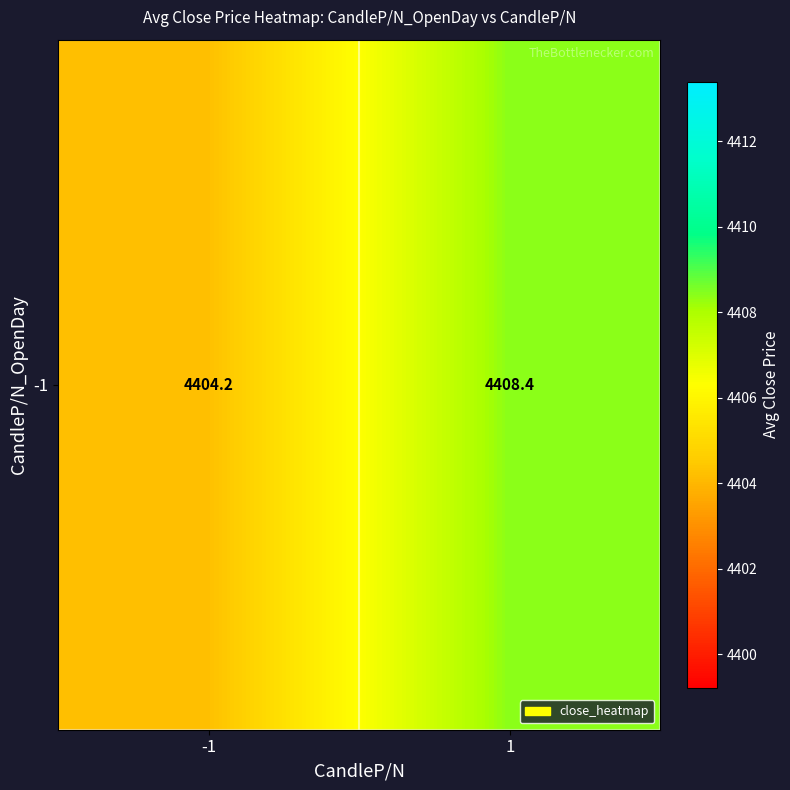

Reading right to left, list all the values displayed in this chart.

4408.4	4404.2